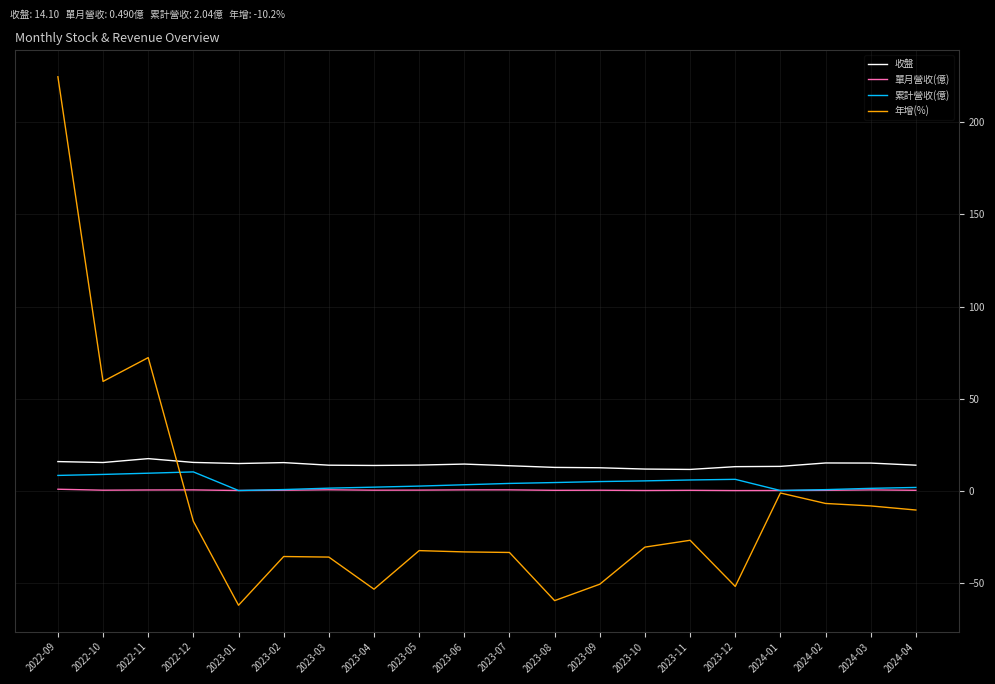

Is the value of 單月營收(億) at 2022-11 greater than the value of 收盤 at 2023-11?

No